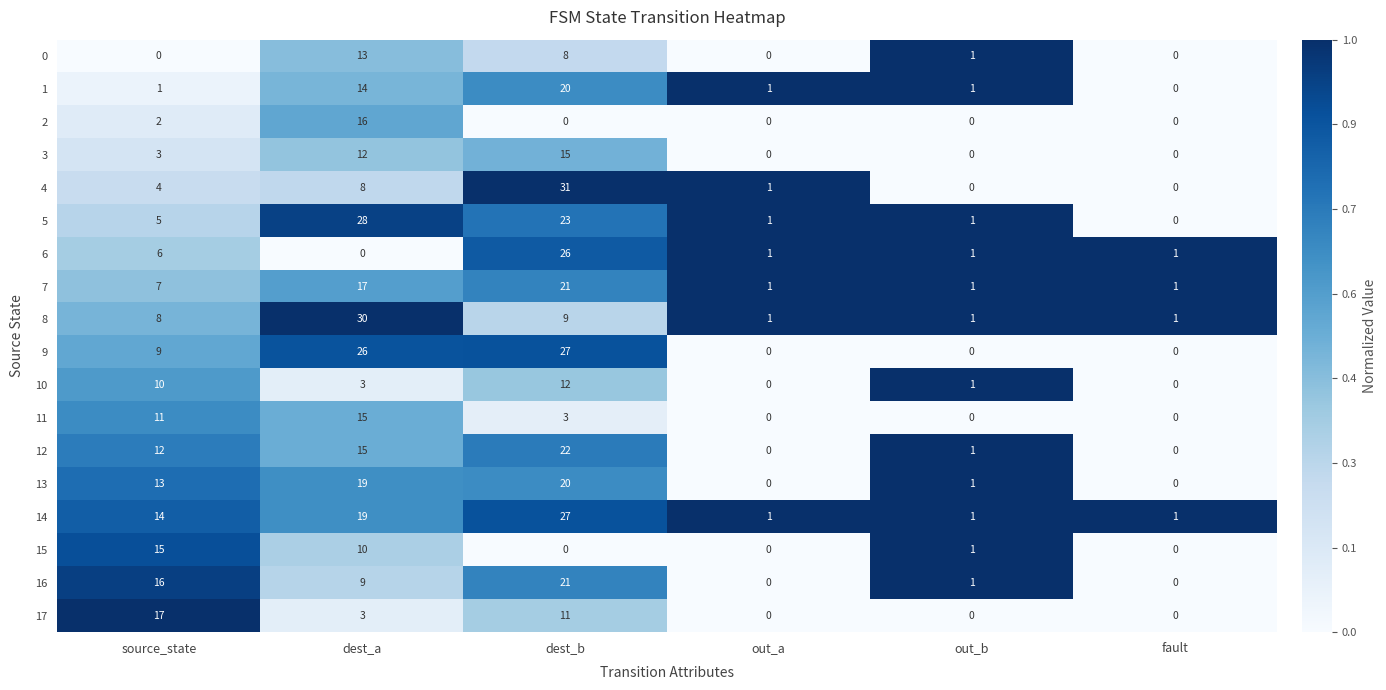

At source_state, list the series in order from smallest to largest.

0, 1, 2, 3, 4, 5, 6, 7, 8, 9, 10, 11, 12, 13, 14, 15, 16, 17